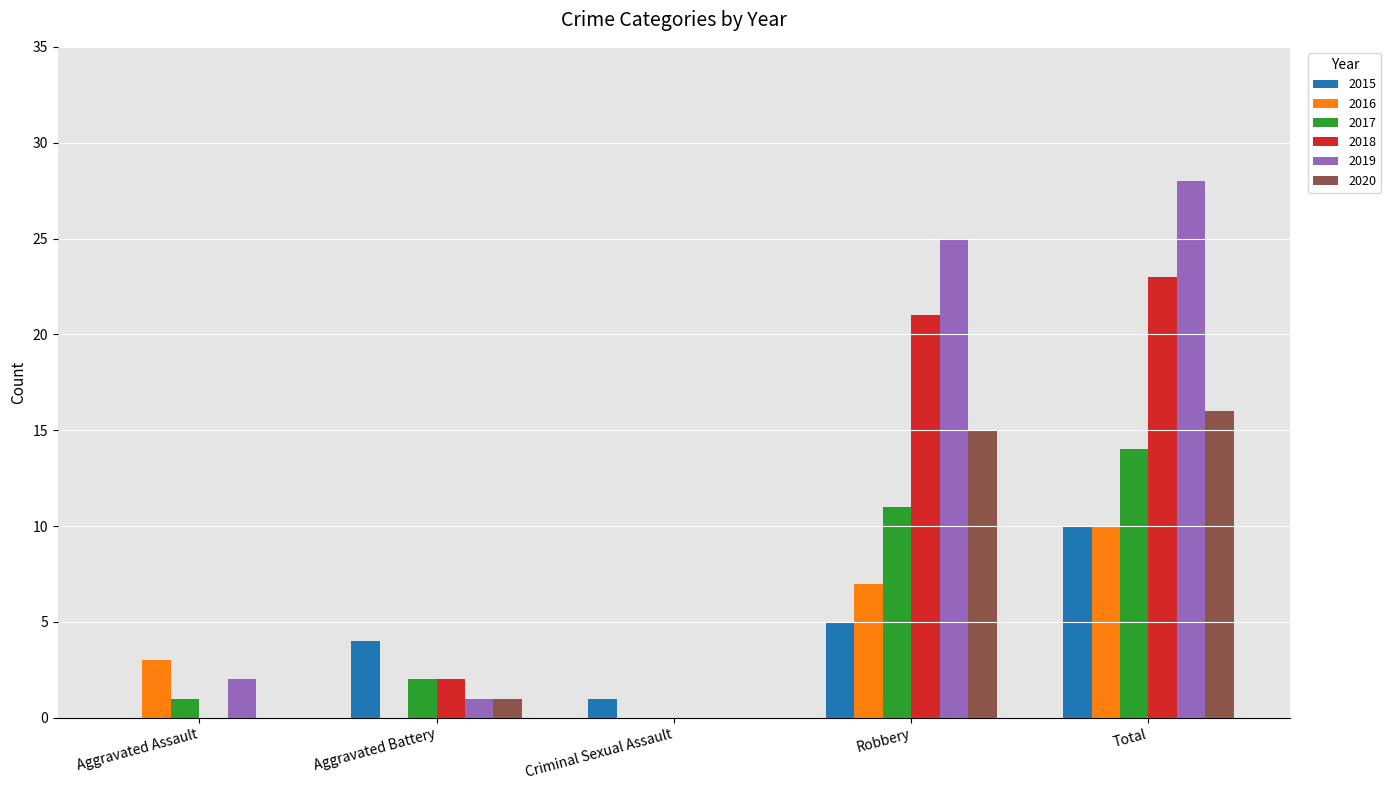

Is the value of 2017 at Aggravated Battery greater than the value of 2018 at Robbery?

No